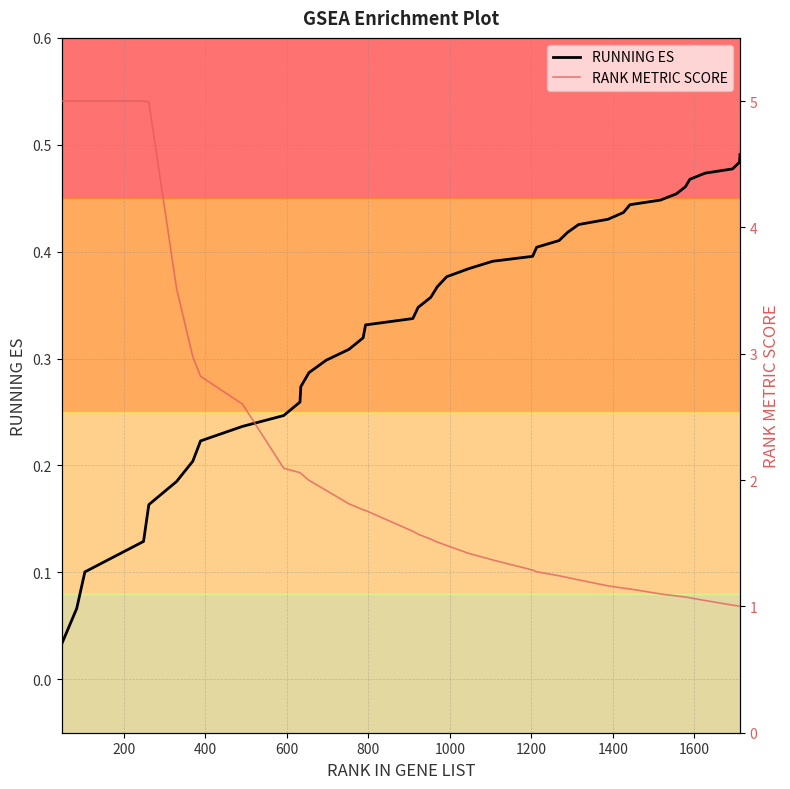

Rank the series by their average value, from lowest to highest.

RUNNING ES, RANK METRIC SCORE